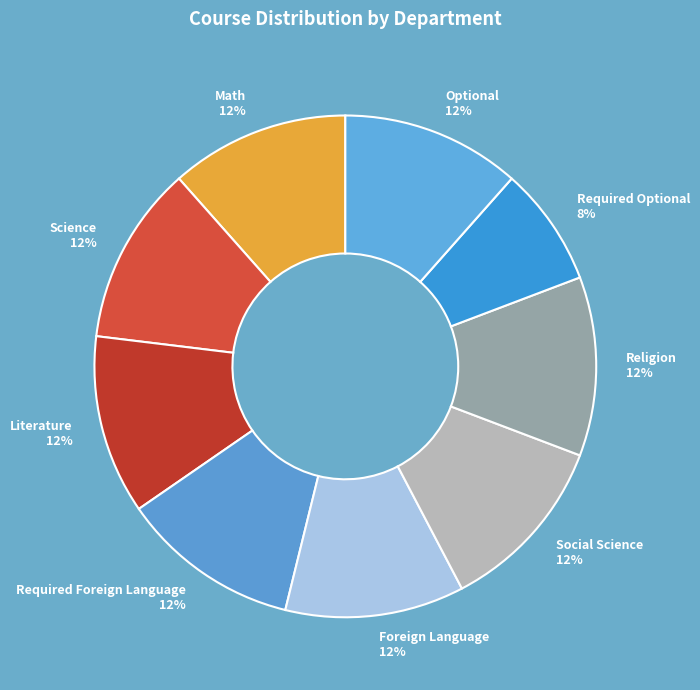

Count the number of slices in the pie.

9